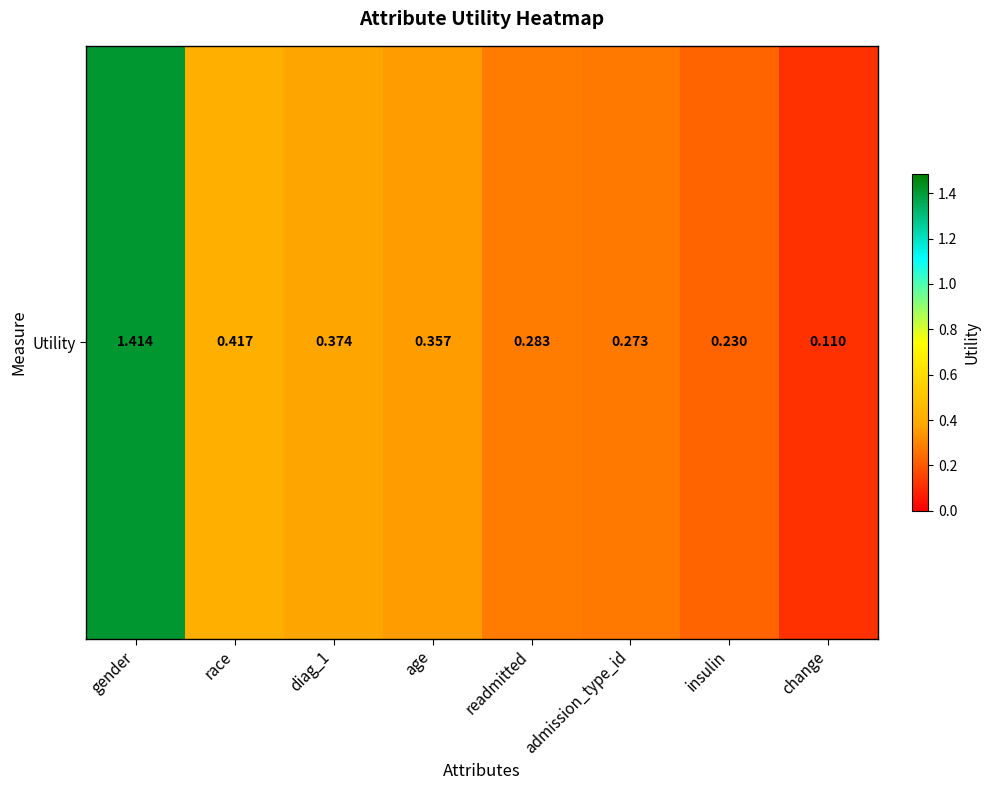

Reading left to right, transcribe all the data shown in this chart.

gender=1.4	race=0.4	diag_1=0.4	age=0.4	readmitted=0.3	admission_type_id=0.3	insulin=0.2	change=0.1